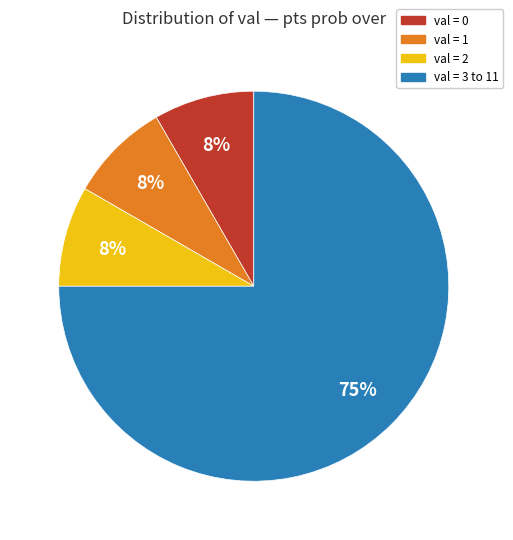

To the nearest percent, what is the average slice percentage?

25%